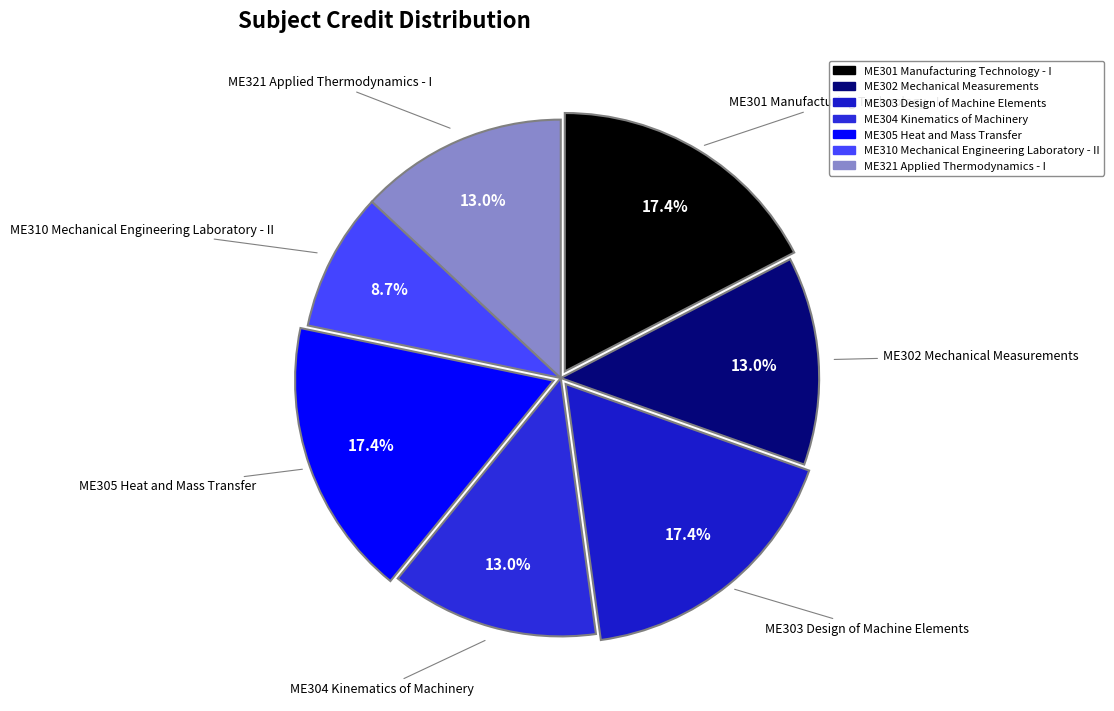

Does ME302 Mechanical Measurements account for over 50% of the chart?

No